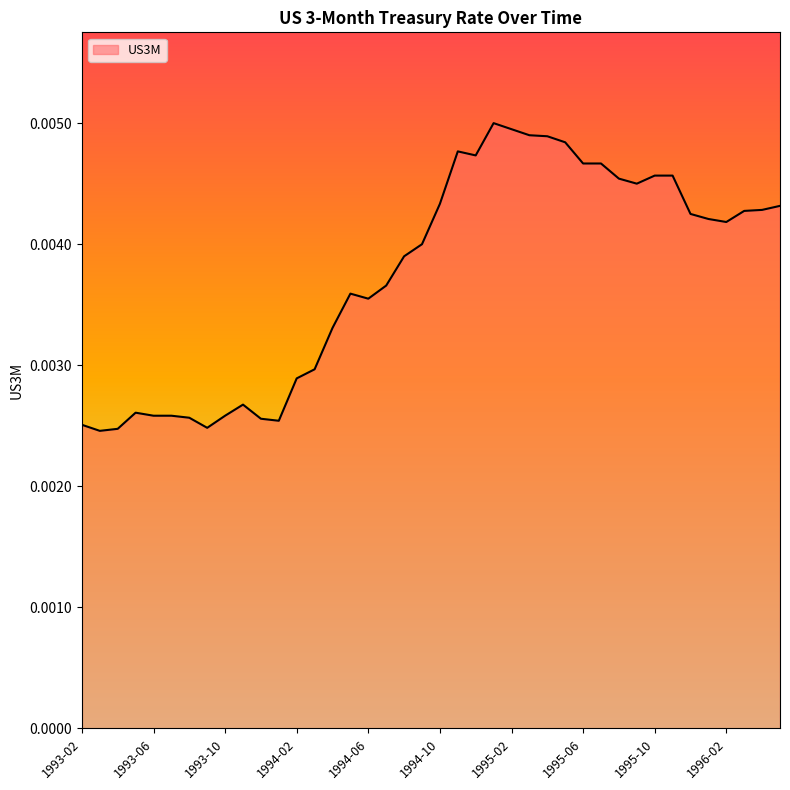

How many interior local peaks (higher than both neighbors) does the data have?

5